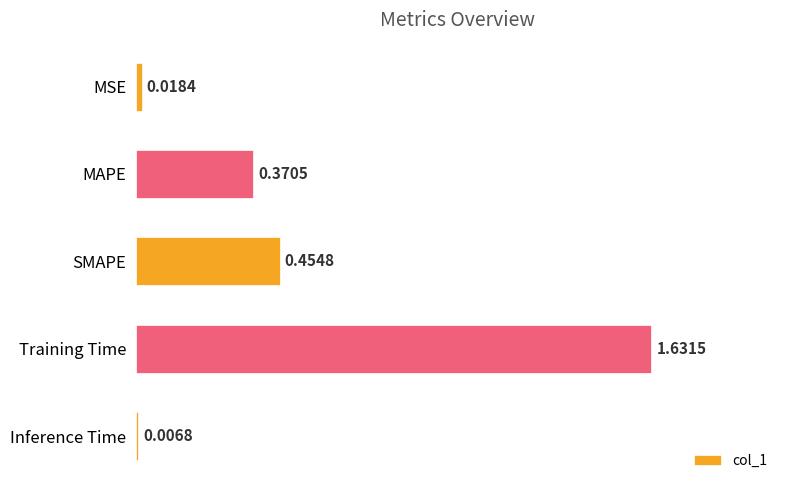

At which label is the value closest to 0?

Inference Time